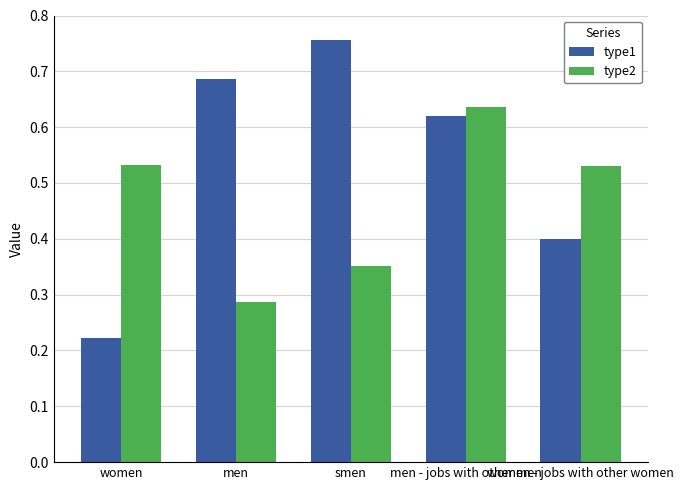

Which series has the largest total across all categories?

type1